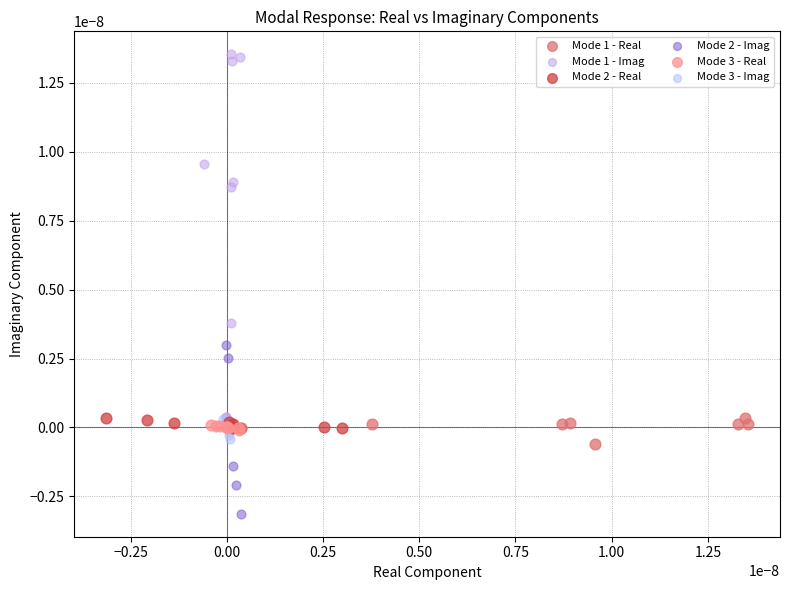

Which series has the widest spread of Y values?

Mode 1 - Imag